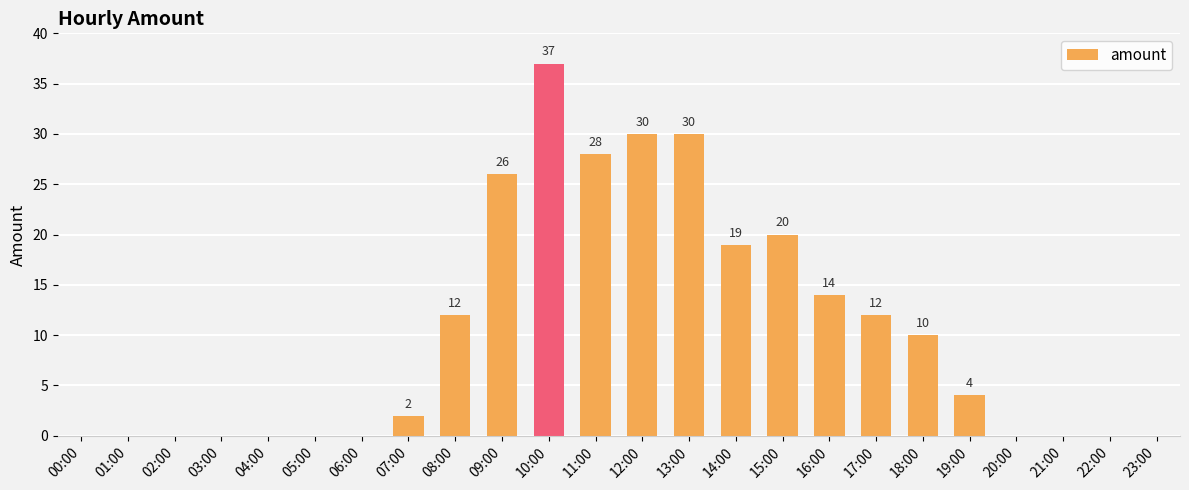

How many positive values are there?

13